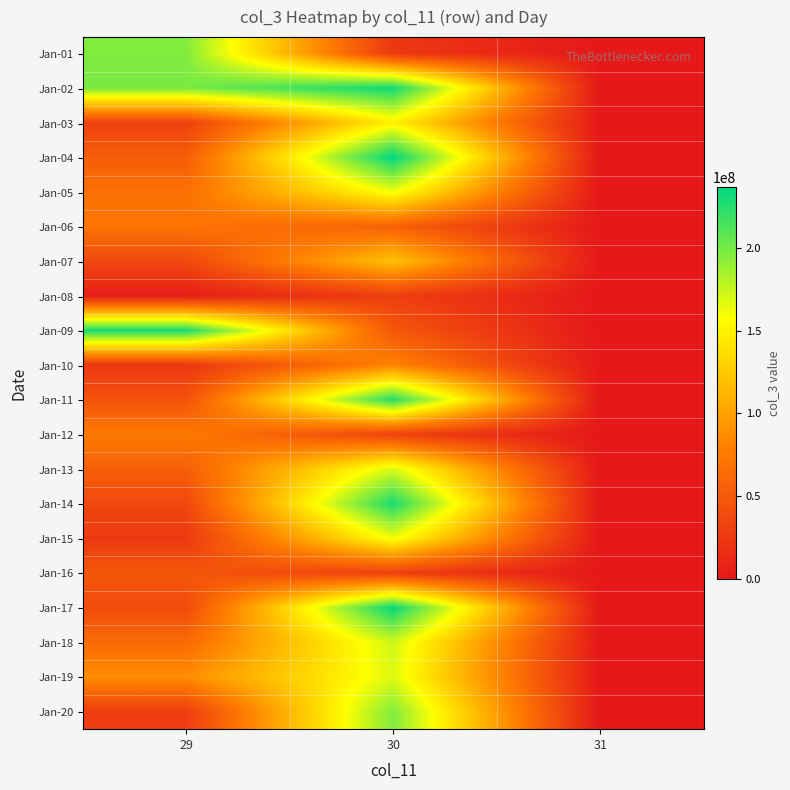

Reading left to right, list all the values displayed in this chart.

Jan-01: 29=196344816	30=24251392	31=0
Jan-02: 29=199281032	30=231667456	31=0
Jan-03: 29=31289352	30=149344000	31=0
Jan-04: 29=53406336	30=236547736	31=0
Jan-05: 29=67585800	30=161736384	31=0
Jan-06: 29=70689624	30=56121160	31=0
Jan-07: 29=36526312	30=120543224	31=0
Jan-08: 29=3921080	30=29735952	31=0
Jan-09: 29=229095336	30=48349248	31=0
Jan-10: 29=23128984	30=82235032	31=0
Jan-11: 29=44758032	30=225122336	31=0
Jan-12: 29=74574728	30=31766624	31=0
Jan-13: 29=54656744	30=170017096	31=0
Jan-14: 29=36383160	30=228015832	31=0
Jan-15: 29=25194688	30=161221464	31=0
Jan-16: 29=47405568	30=29660584	31=0
Jan-17: 29=38883136	30=234436128	31=0
Jan-18: 29=63261416	30=172987680	31=0
Jan-19: 29=87143648	30=167897832	31=0
Jan-20: 29=28530768	30=196049728	31=0